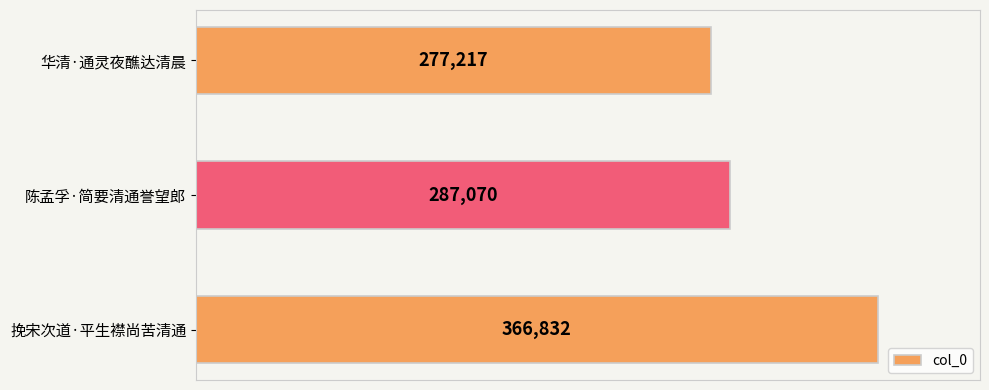

What position from the bottom is 陈孟孚·简要清通誉望郎?

2